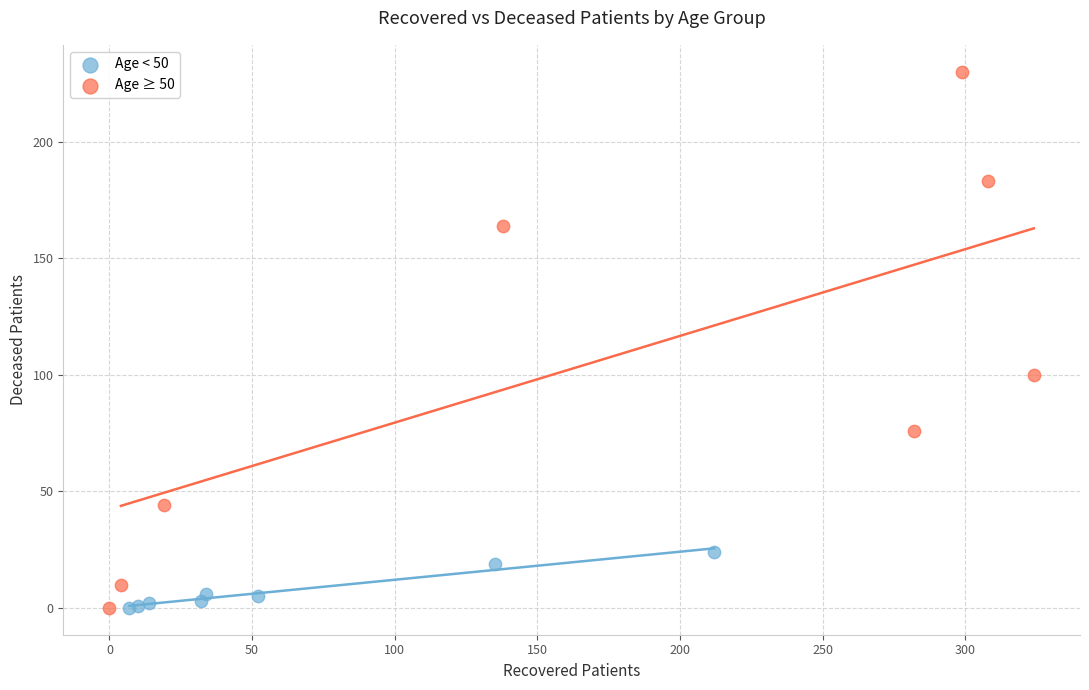

Which series reaches the maximum Y coordinate?

Age ≥ 50